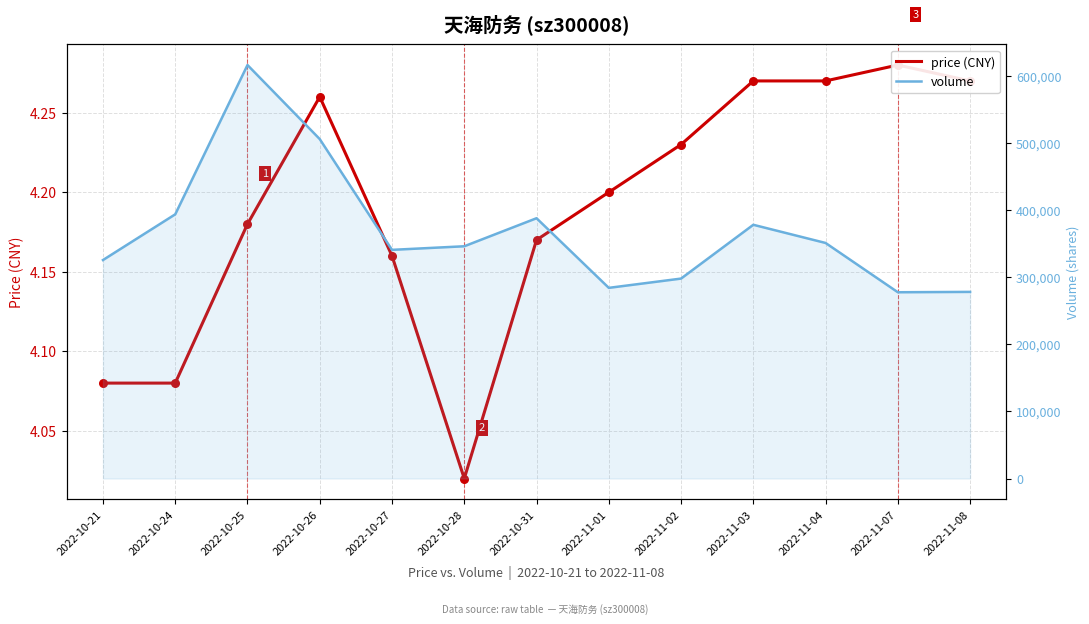

Which series has the largest total across all categories?

volume